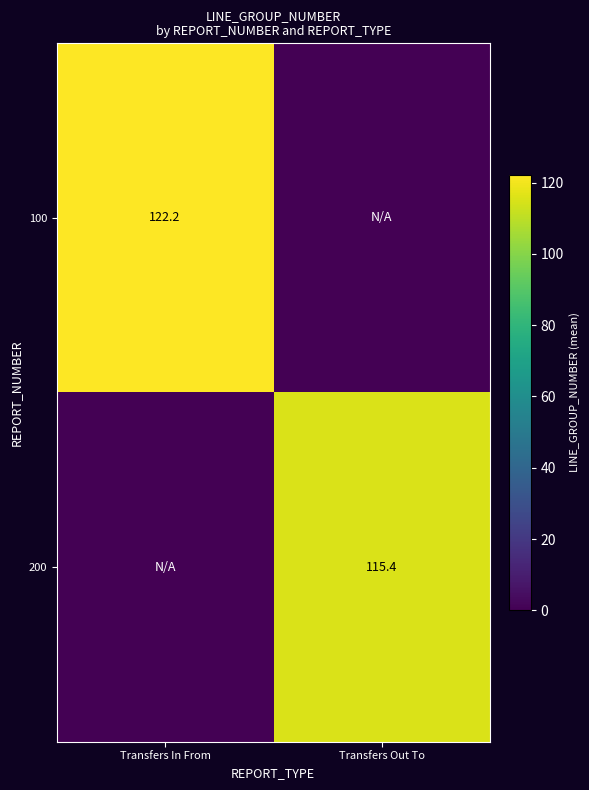

The 100 series shows 122.2 at Transfers In From. True or false?

True